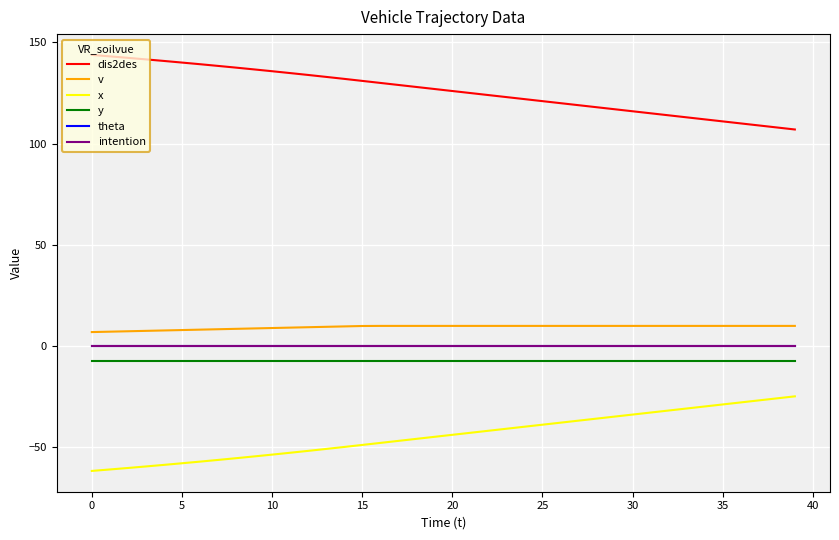

What is the highest value of the x series?

-24.8